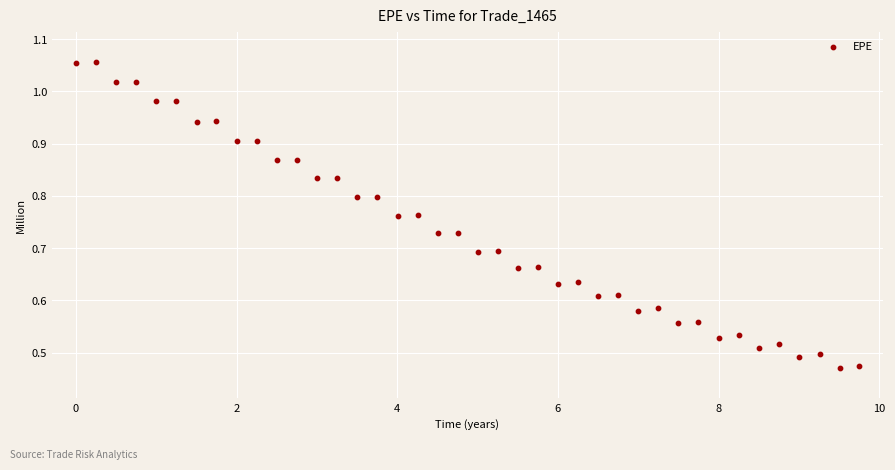

What is the range of X values (max minus min)?

9.7